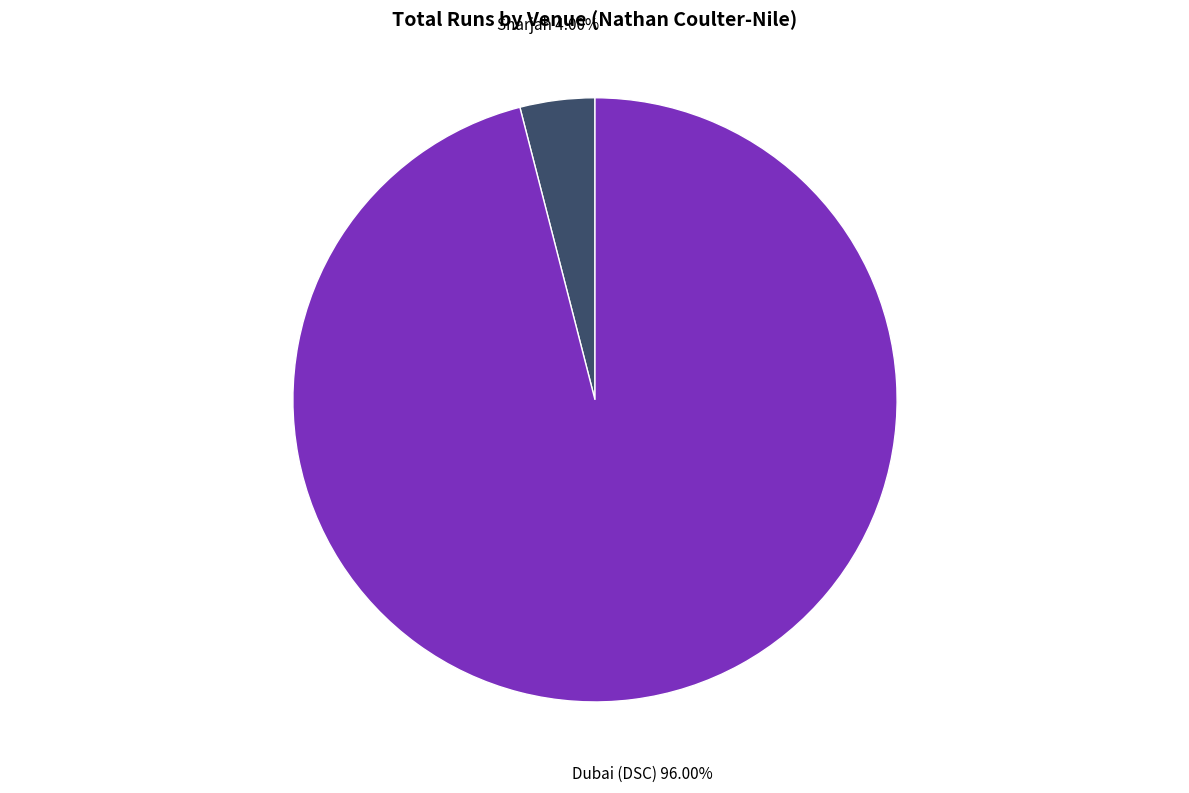

Count the number of slices in the pie.

2